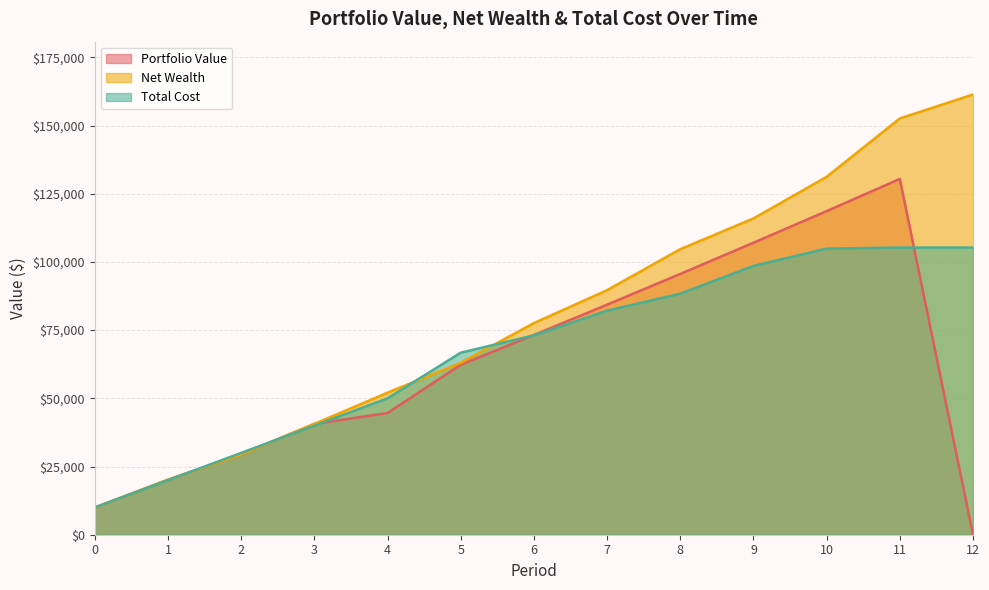

Reading right to left, transcribe all the data shown in this chart.

Portfolio Value: 0.0	130412.1	118632.6	107027.2	95593.3	84328.4	73229.9	62295.5	44609.6	40613.8	29438.4	20150.0	9948.1
Net Wealth: 161377.8	152599.6	131198.9	115934.8	104678.5	89640.2	77578.9	63027.4	52066.8	40613.8	29438.4	20153.5	9948.1
Total Cost: 105269.7	105269.7	104890.9	98549.6	88372.1	82145.4	73108.2	66725.4	50000.0	40000.0	30000.0	19996.5	10000.0